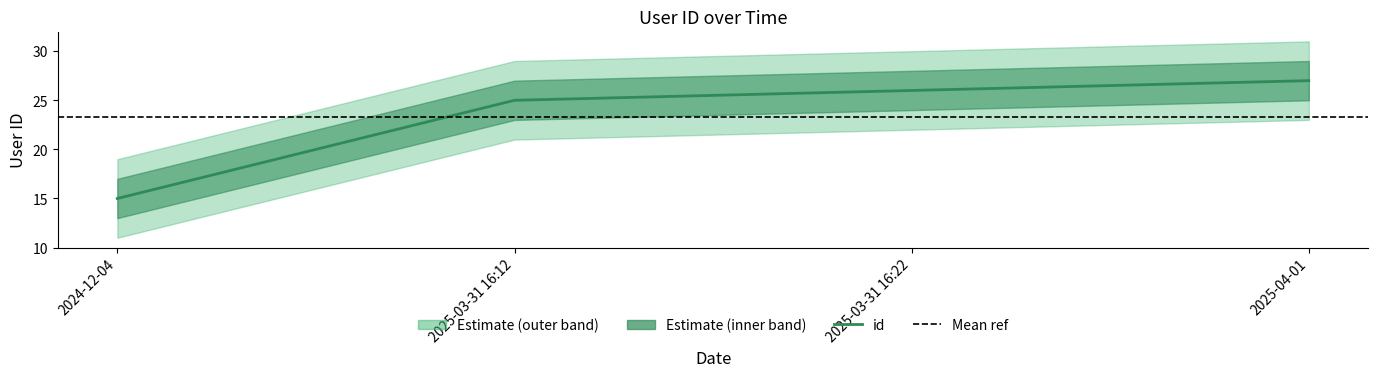

Reading left to right, extract all data points from this chart.

2024-12-04=15	2025-03-31 16:12=25	2025-03-31 16:22=26	2025-04-01=27